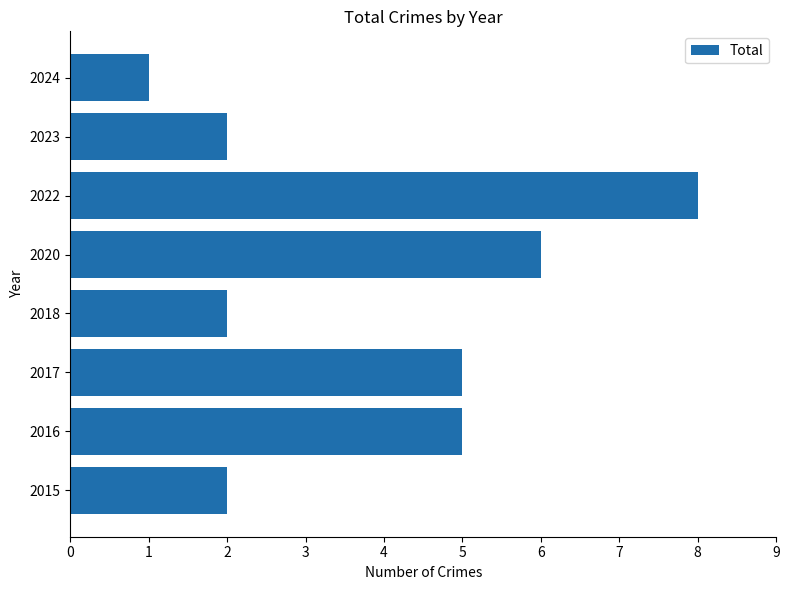

The chart shows a value of 6 at 2020. True or false?

True